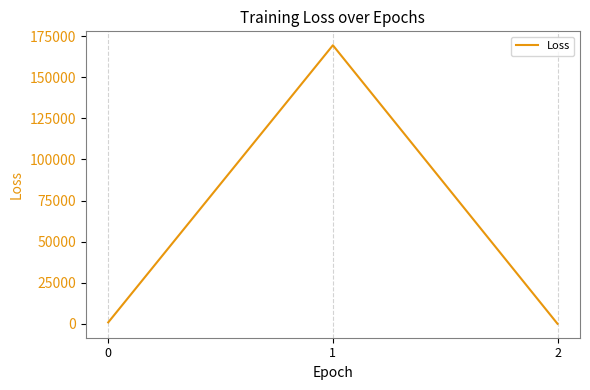

What is the difference between the maximum and minimum values?

169521.1